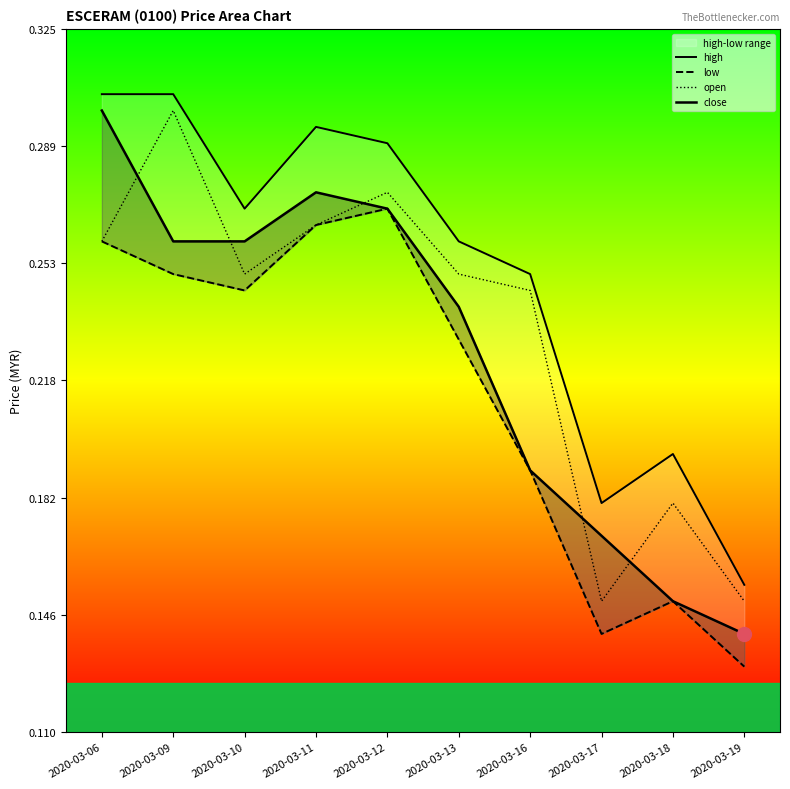

Rank the series by their average value, from lowest to highest.

low, close, open, high